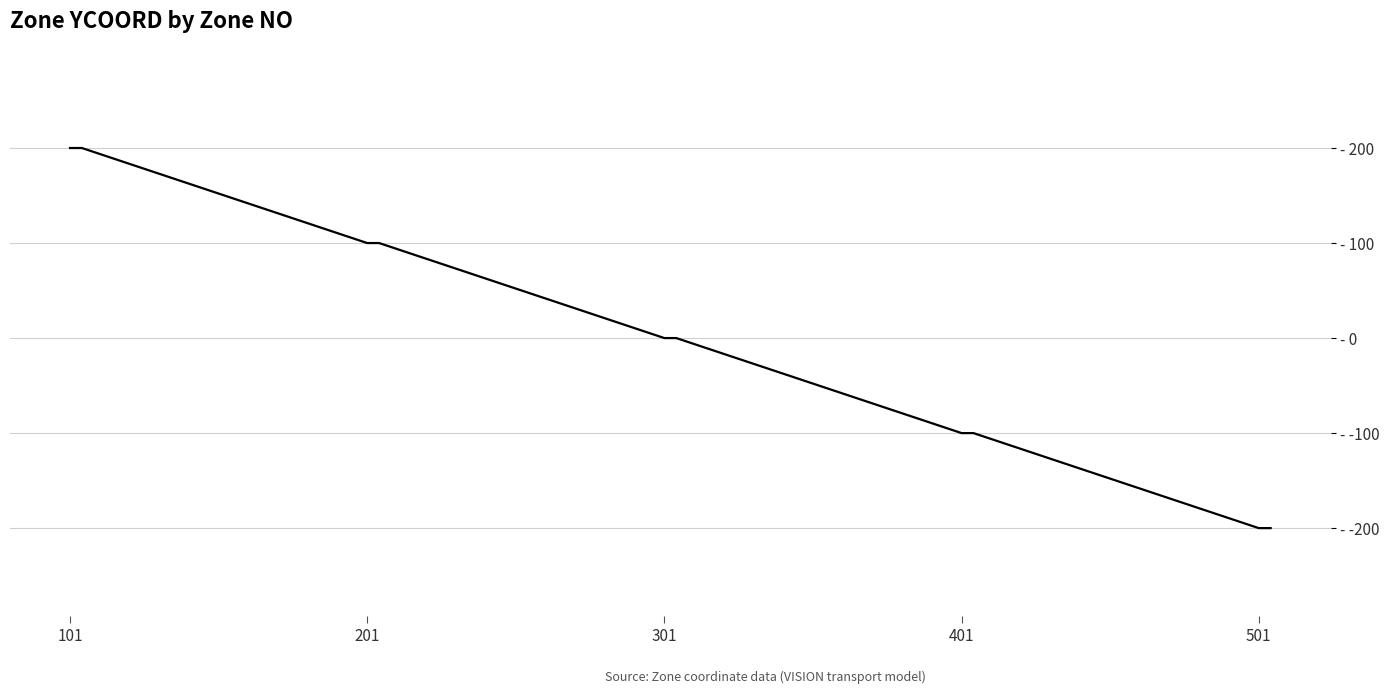

Does the chart have visible grid lines?

Yes